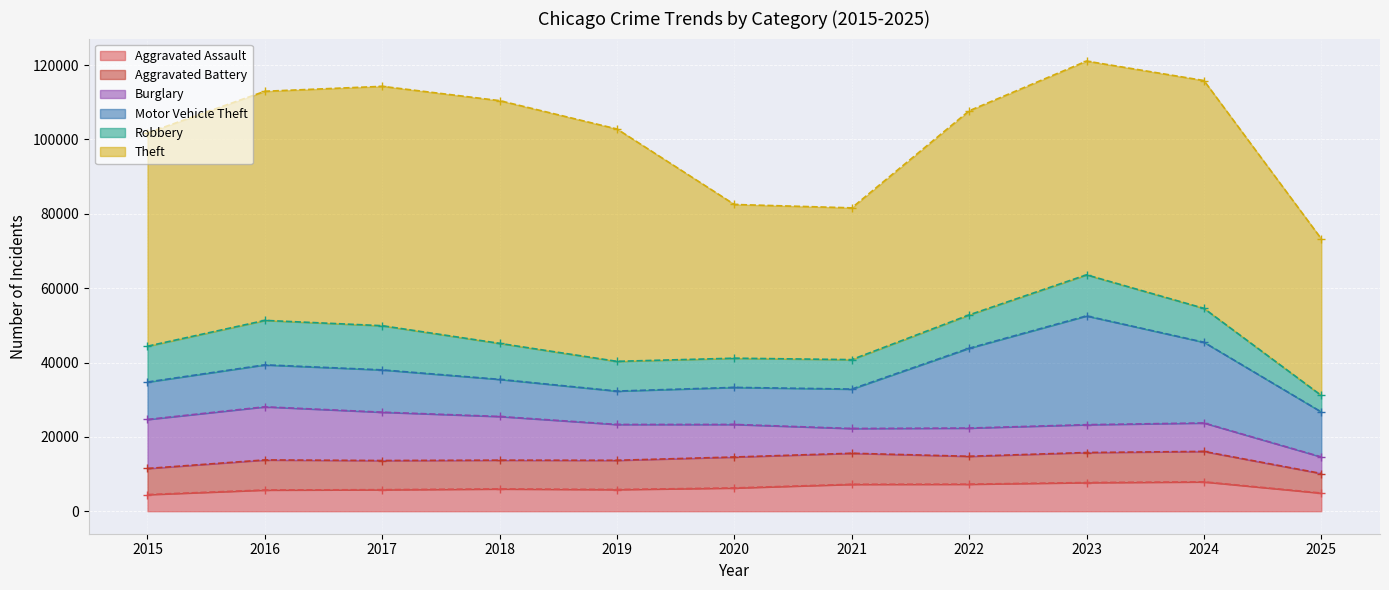

How many lines are shown in the chart?

6